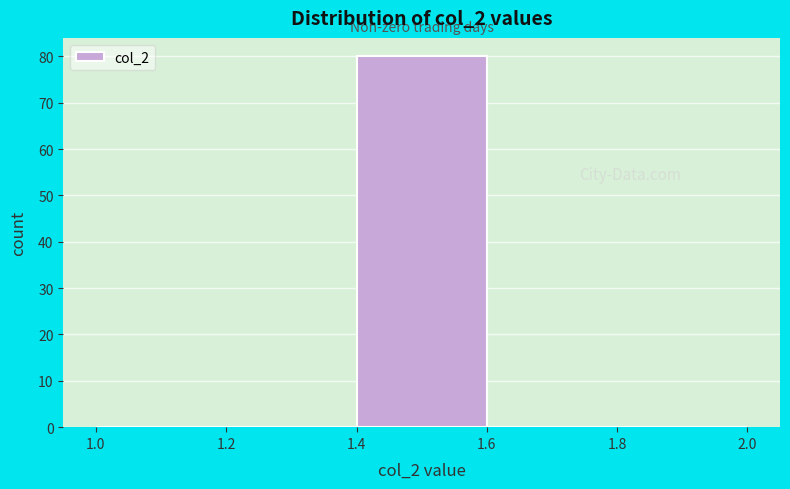

Reading left to right, transcribe this chart: for each bar, give the range it covers on the x-axis and its height. The values are not printed on the chart, so give them approximately, as read against the axis.

1.0 to 1.2: 0
1.2 to 1.4: 0
1.4 to 1.6: 80
1.6 to 1.8: 0
1.8 to 2.0: 0